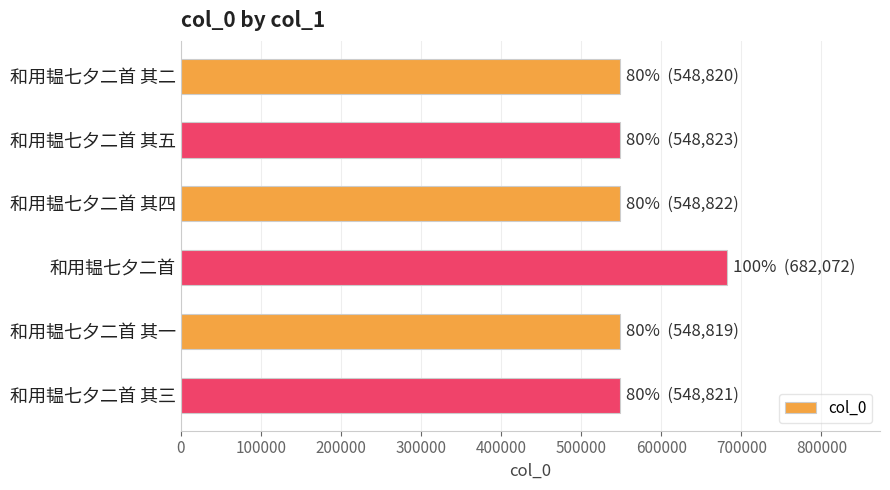

How many values are below 548822?

3